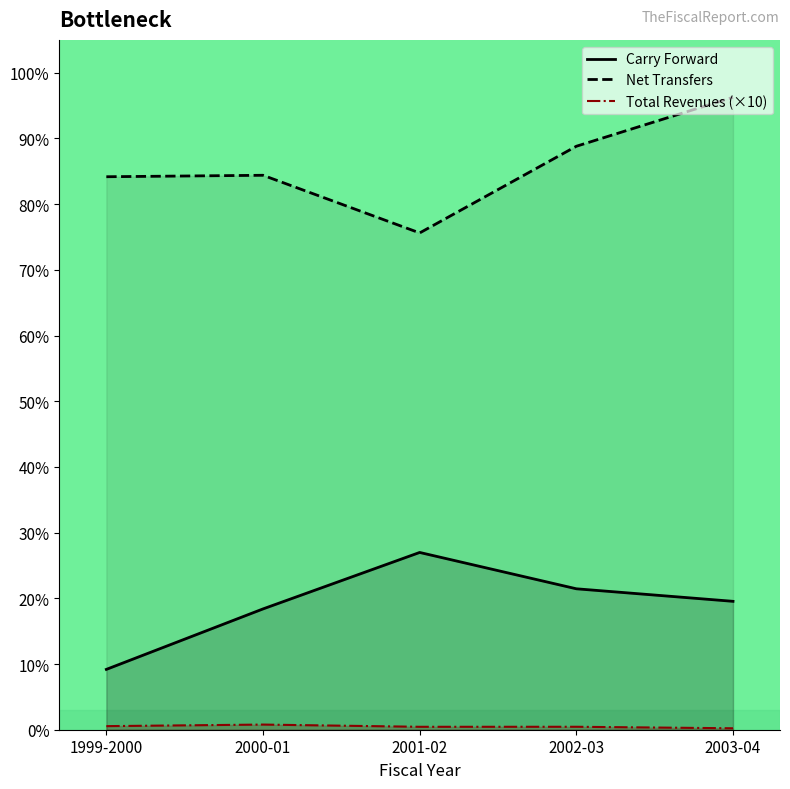

Between 2003-04 and 2002-03, which is larger?

2002-03